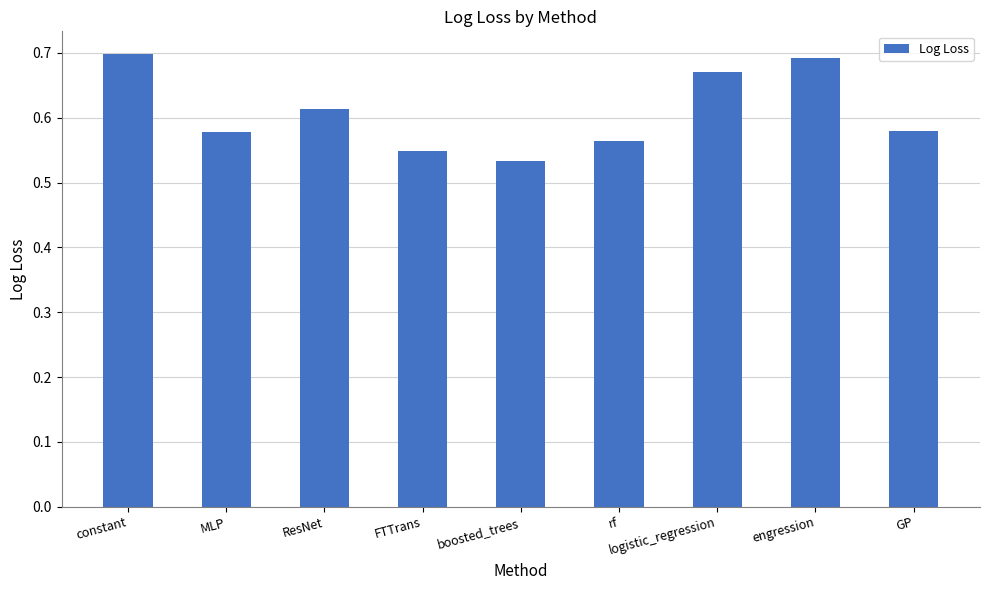

What is the label of the 4th bar from the right?

rf